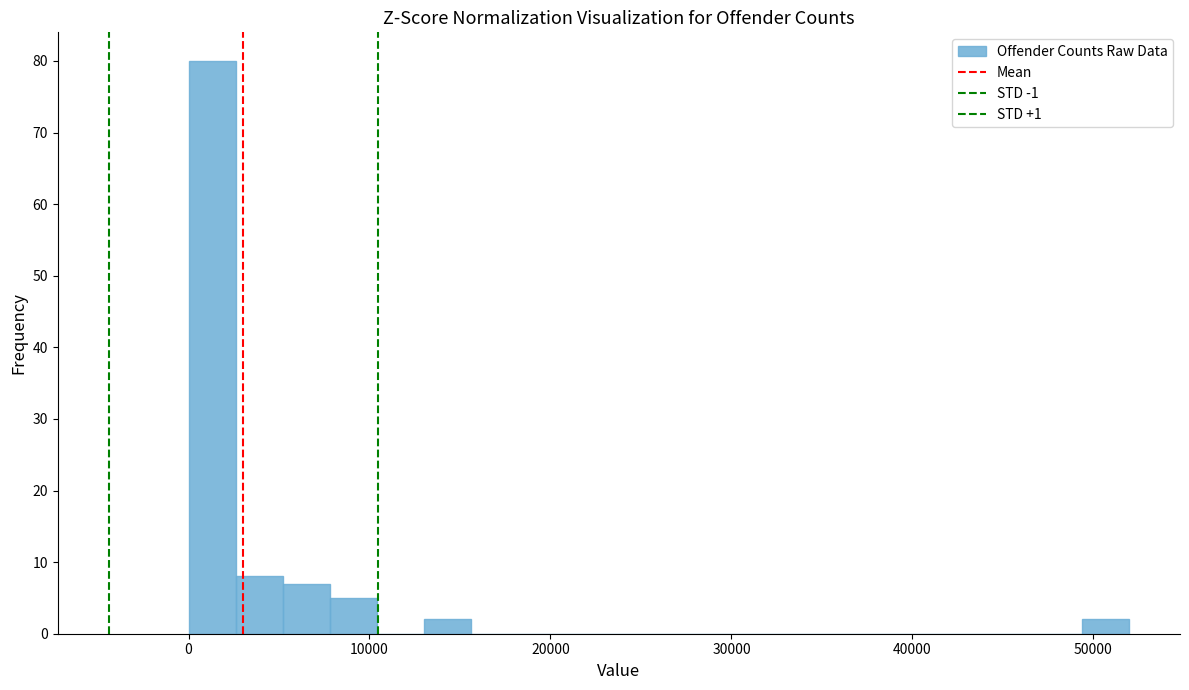

Around what value on the x-axis is the tallest bar? Give the approximate position of its centre, as read against the axis.

1000